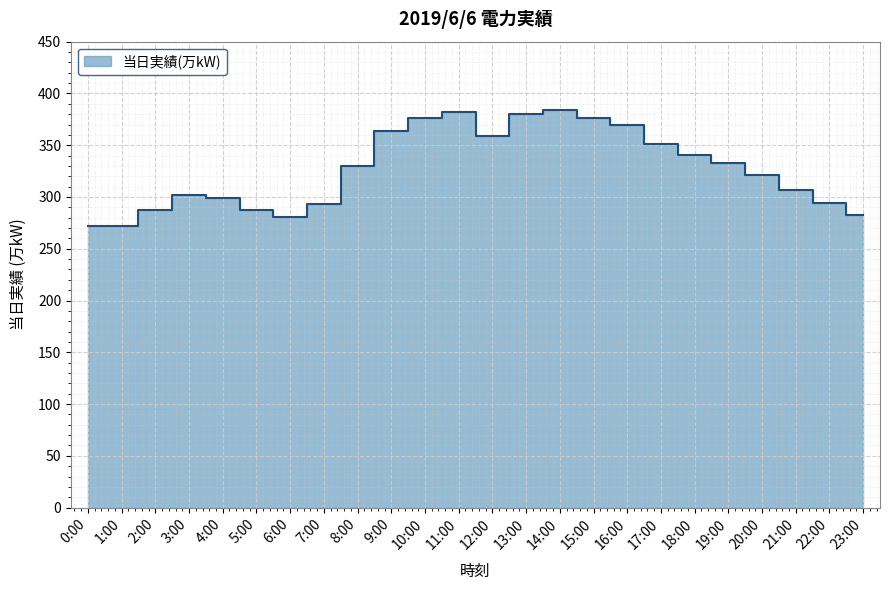

Which category has the lowest value across all series?

0:00